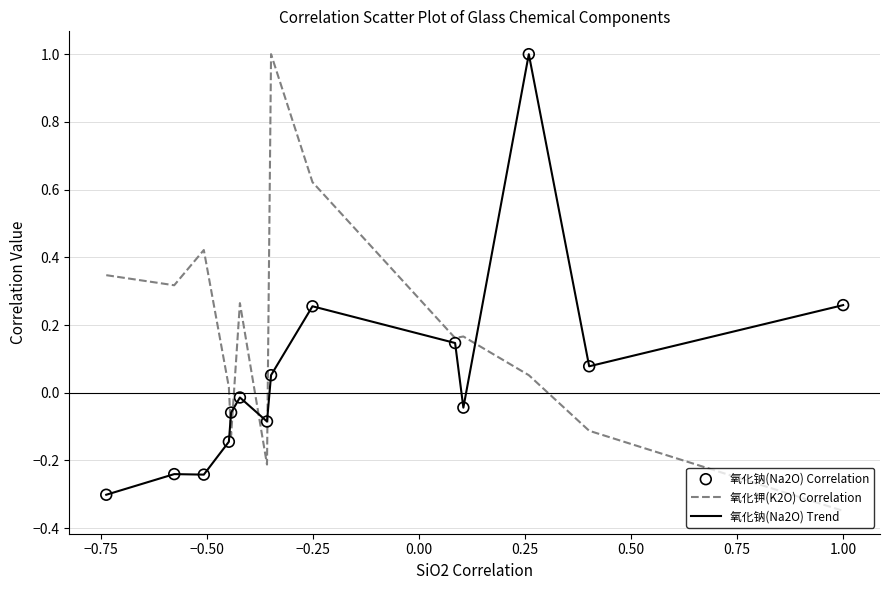

List the series in order of their overall mean, highest first.

氧化钾(K2O) Correlation, 氧化钠(Na2O) Trend